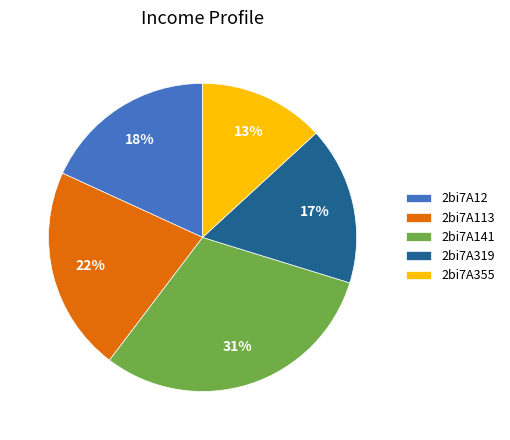

To the nearest percent, what percentage of the pie is 2bi7A319?

17%